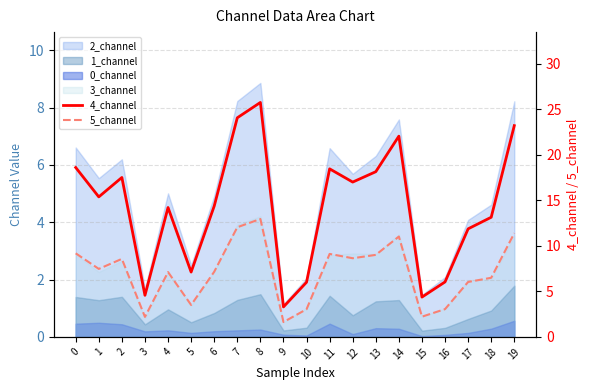

Is it true that 5_channel equals 11.0 at 14?

True